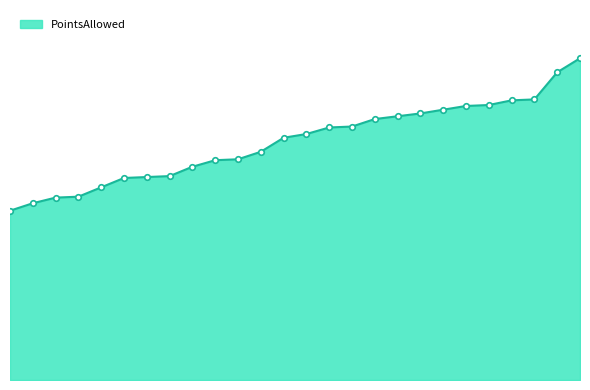

Does the chart have visible grid lines?

No